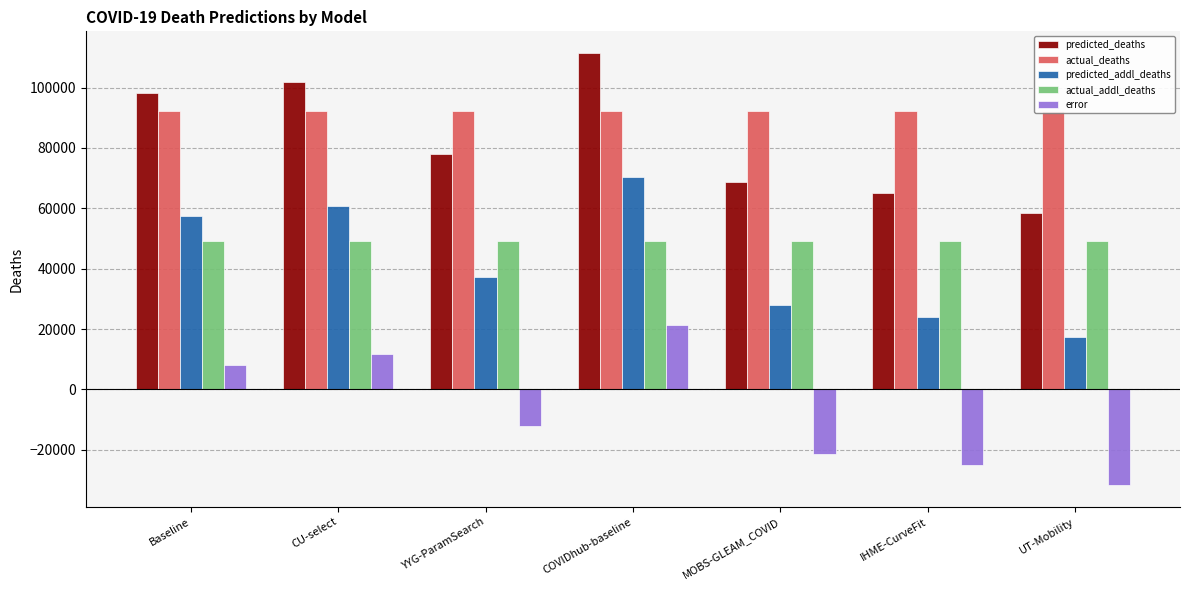

At CU-select, list the series in order from largest to smallest.

predicted_deaths, actual_deaths, predicted_addl_deaths, actual_addl_deaths, error